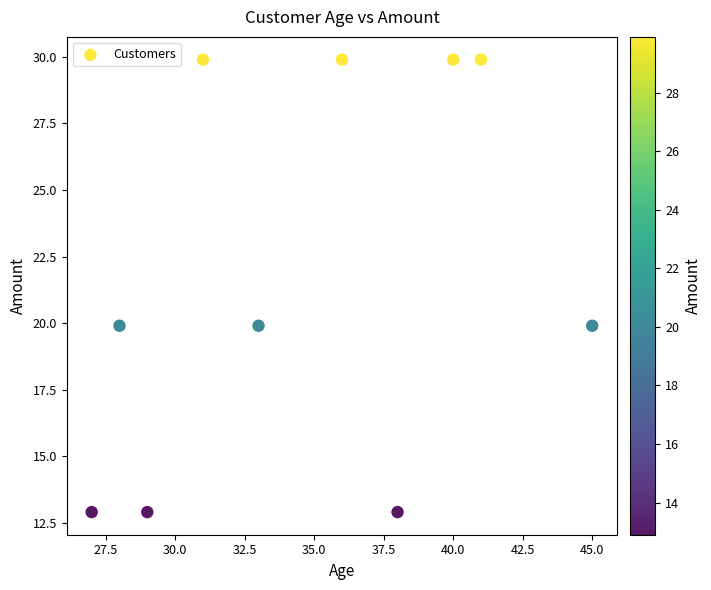

What is the range of X values (max minus min)?

18.0